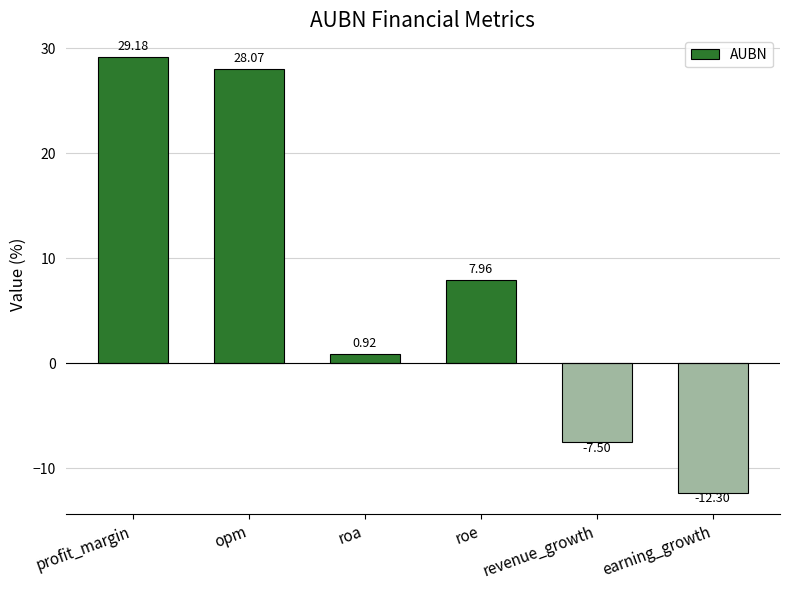

What is the difference between the second highest and second lowest values?

35.6